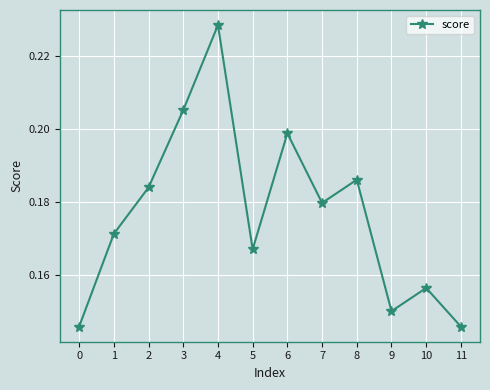

Where is the first local minimum?

5